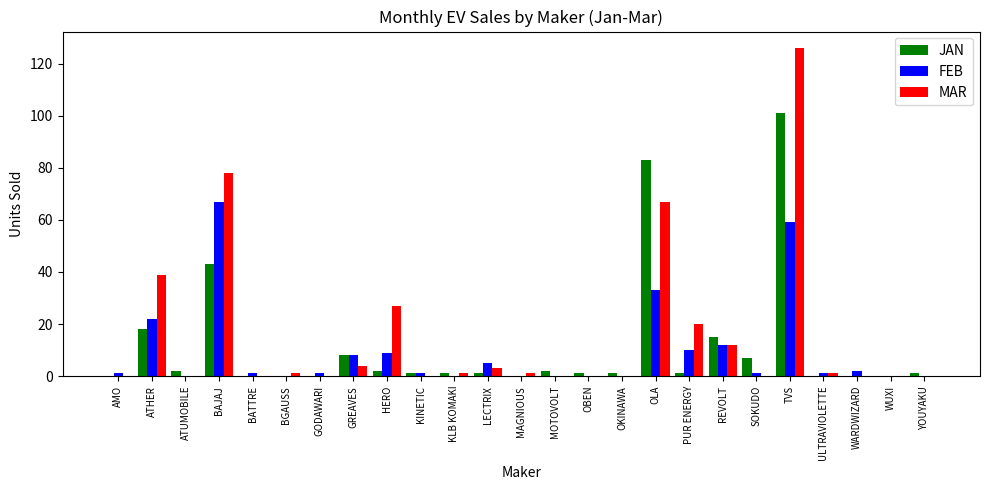

Where does the JAN series first go above 1?

ATHER